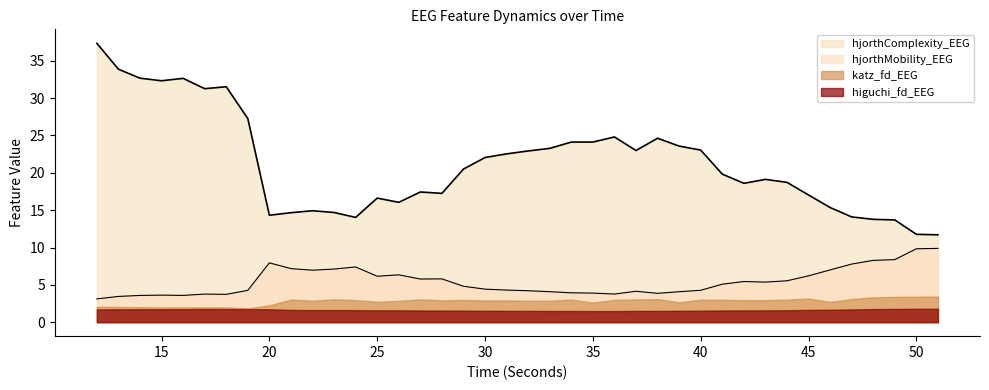

Rank the series by their maximum value, from highest to lowest.

hjorthComplexity_EEG, hjorthMobility_EEG, katz_fd_EEG, higuchi_fd_EEG